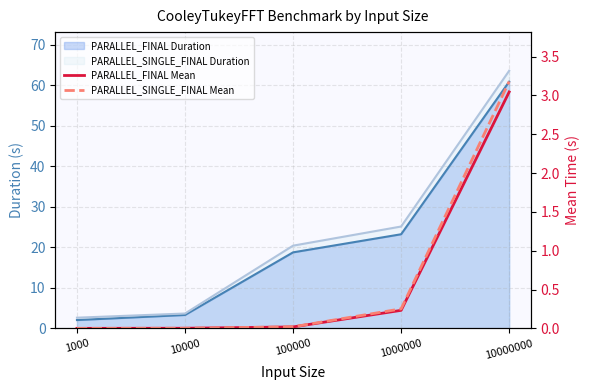

True or false: PARALLEL_SINGLE_FINAL Mean has more than 2 interior local peaks.

False